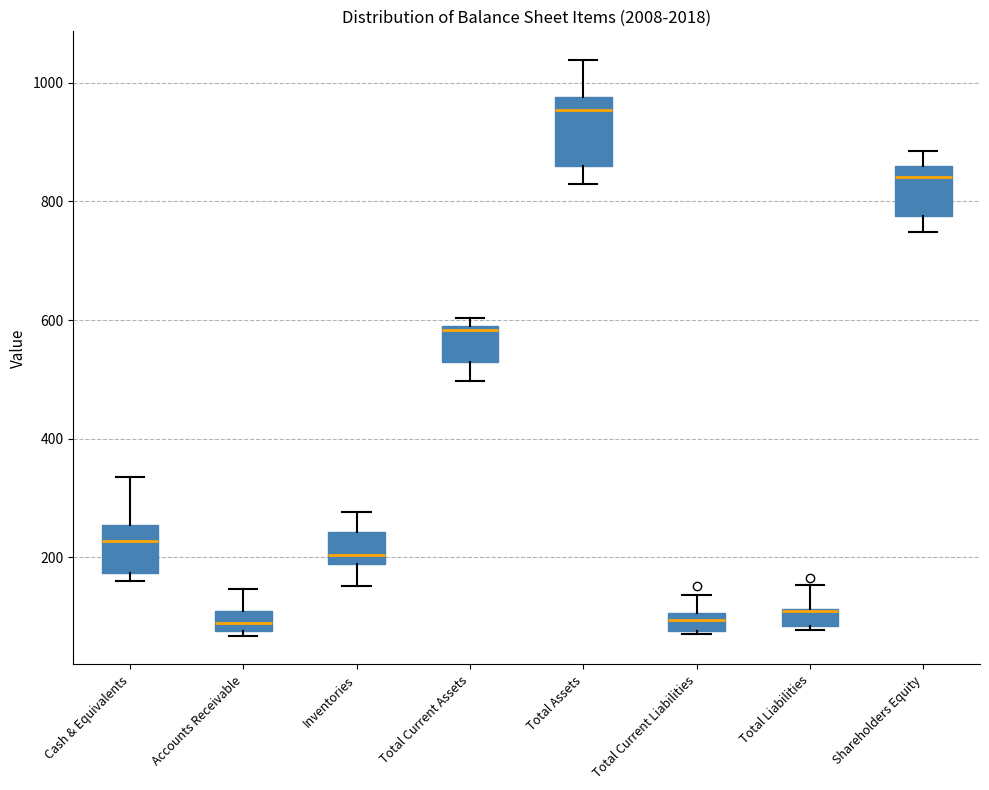

Where is the upper edge of the box for Cash & Equivalents on the y-axis? The values are not printed on the chart, so give them approximately, as read against the axis.

260